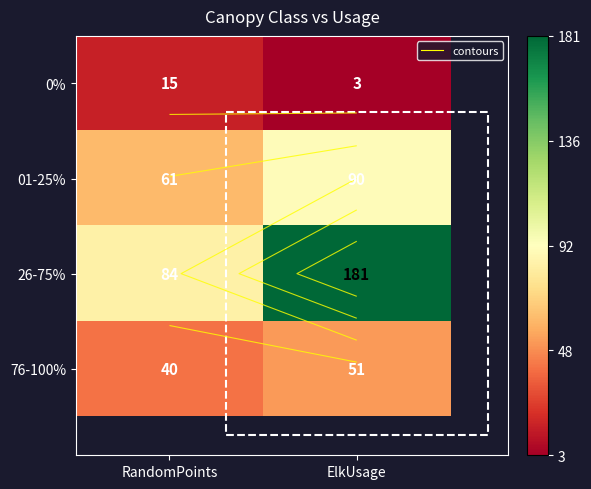

What is the average value of the 0% series?

9